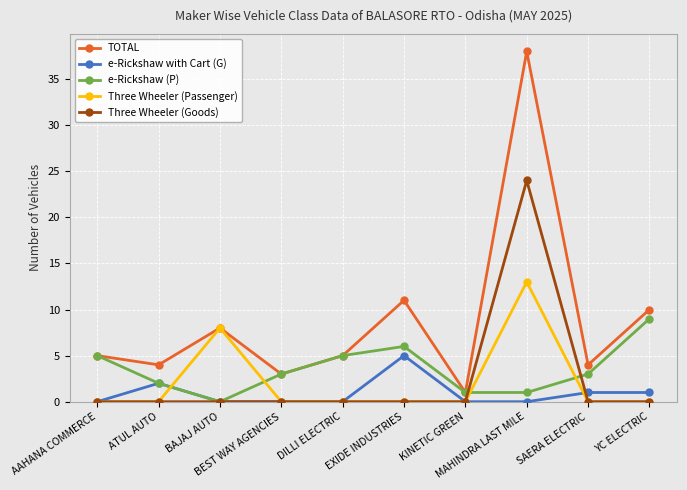

What is the maximum value shown in the chart?

38